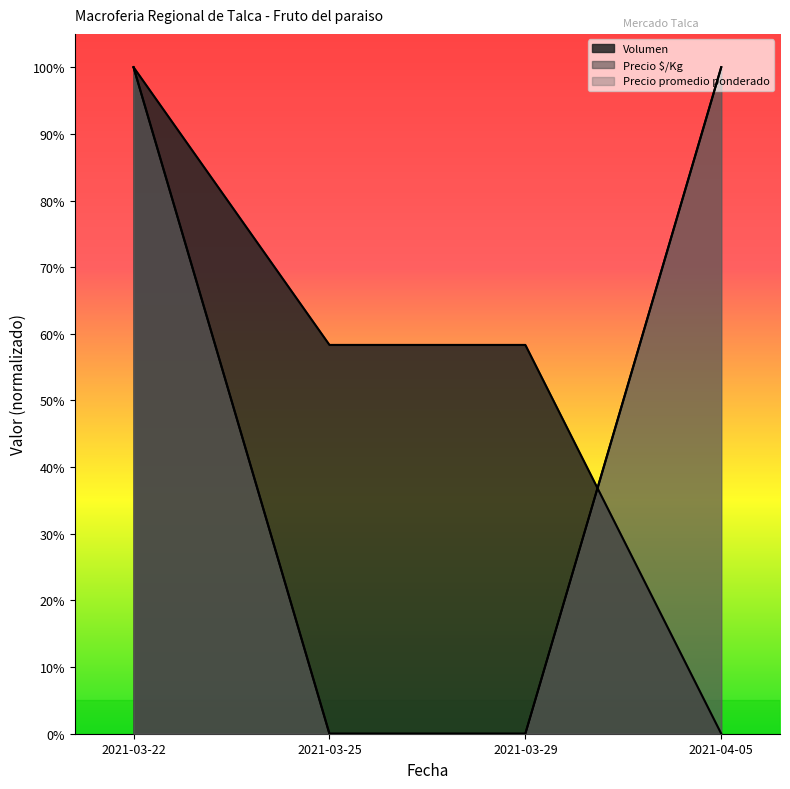

Reading left to right, list all the values displayed in this chart.

Volumen: 1.0	0.6	0.6	0.0
Precio minimo: 1.0	0.0	0.0	1.0
Precio maximo: 1.0	0.0	0.0	1.0